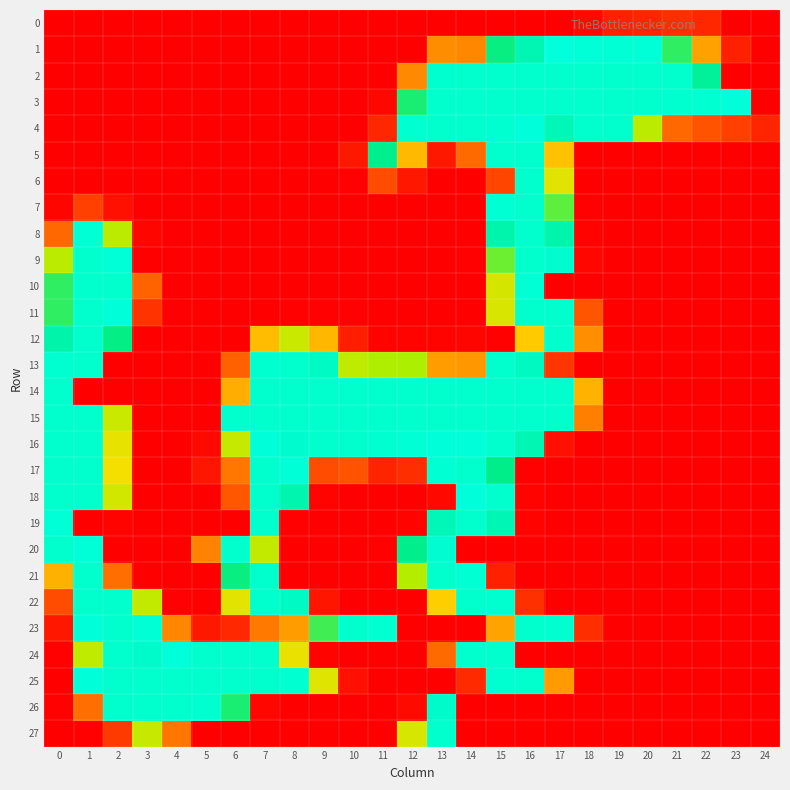

What is the maximum value shown in the chart?

255